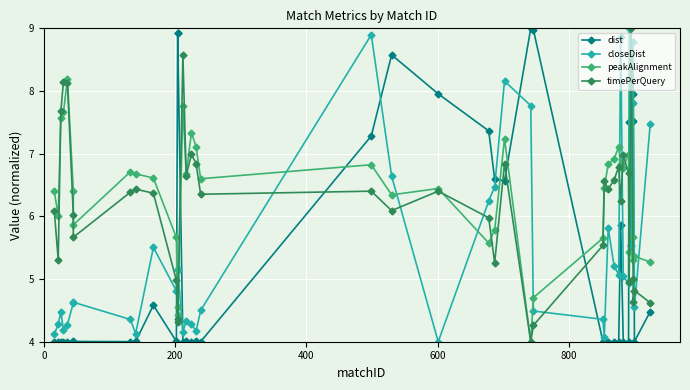

Which series ends up on top after the final intersection of peakAlignment and closeDist?

closeDist